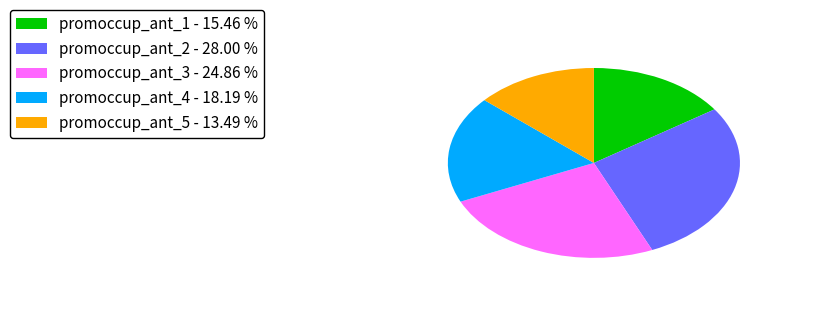

Is the sum of promoccup_ant_2 - 28.00 % and promoccup_ant_5 - 13.49 % greater than half?

No